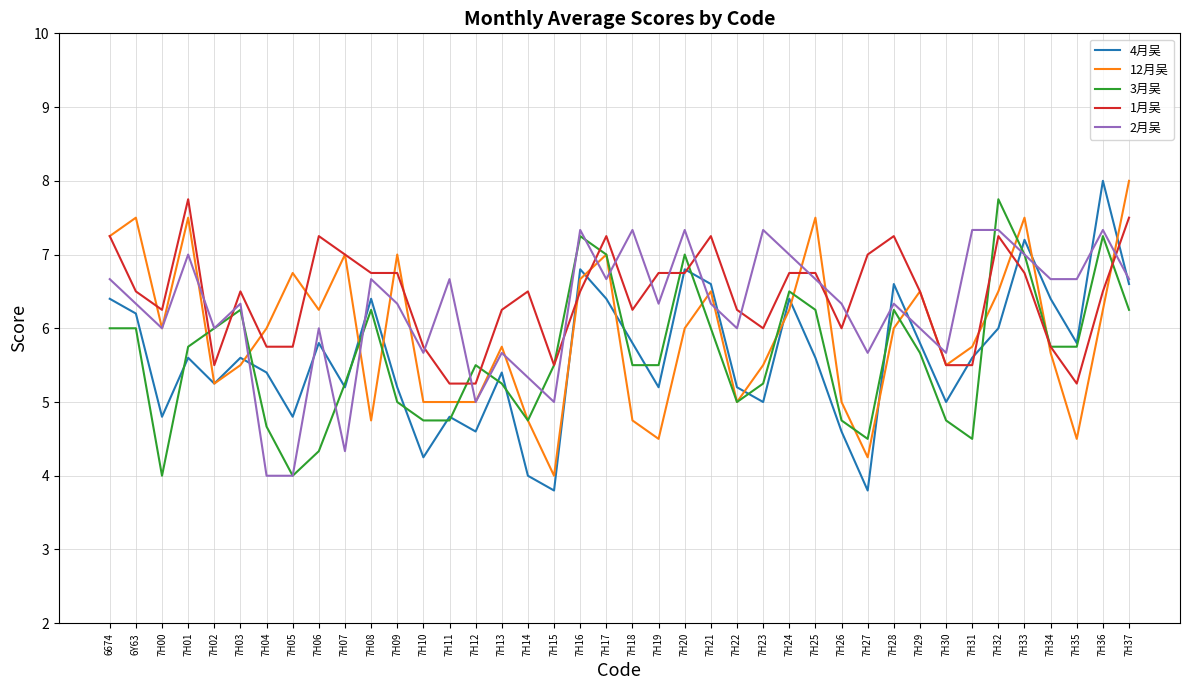

Is it true that 4月吴 equals 6.0 at 7H32?

True